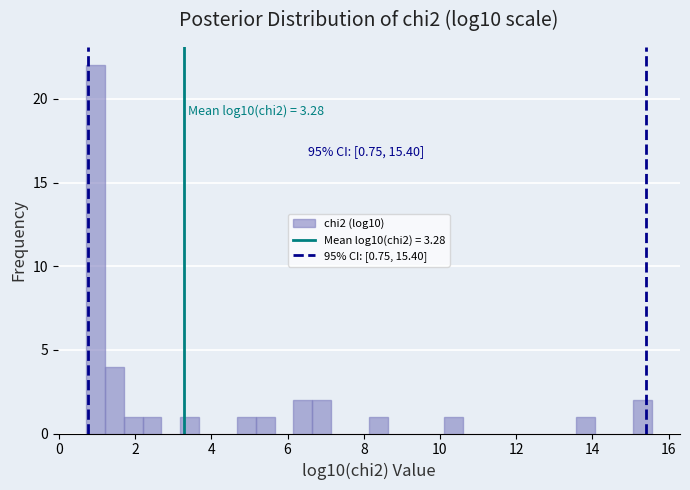

Around what value on the x-axis is the tallest bar? Give the approximate position of its centre, as read against the axis.

1.0